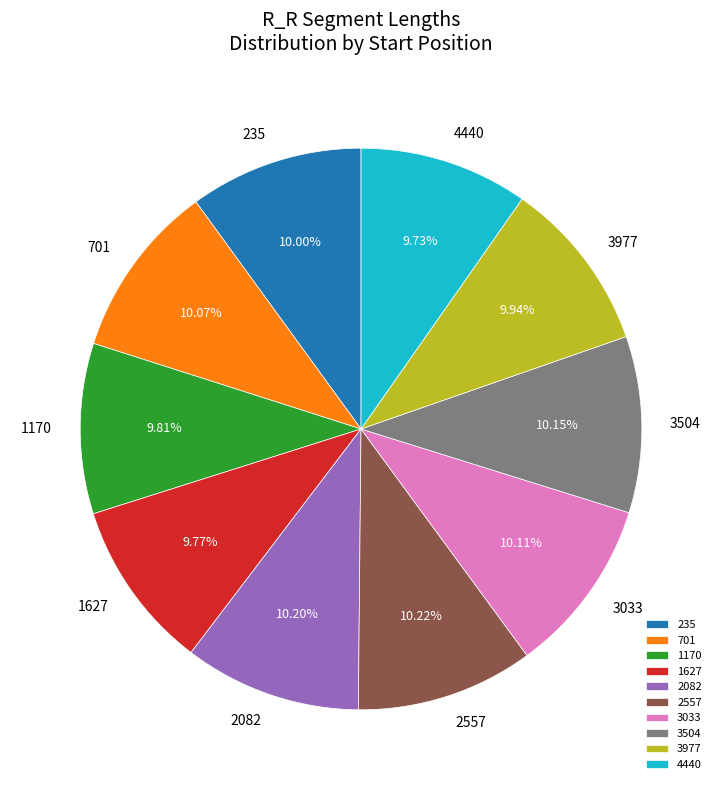

Is there any slice that represents more than half of the pie?

No